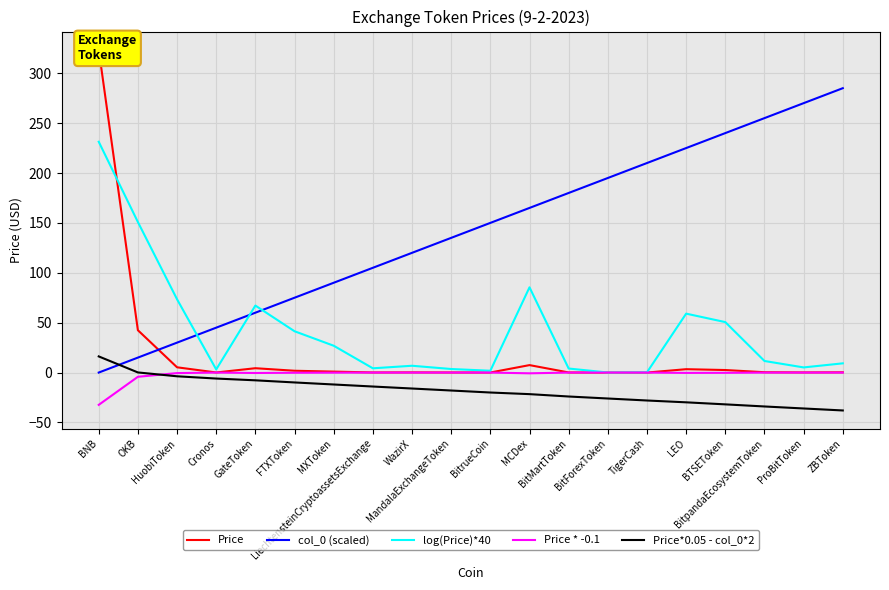

Read the log(Price)*40 value at ZBToken.

9.2